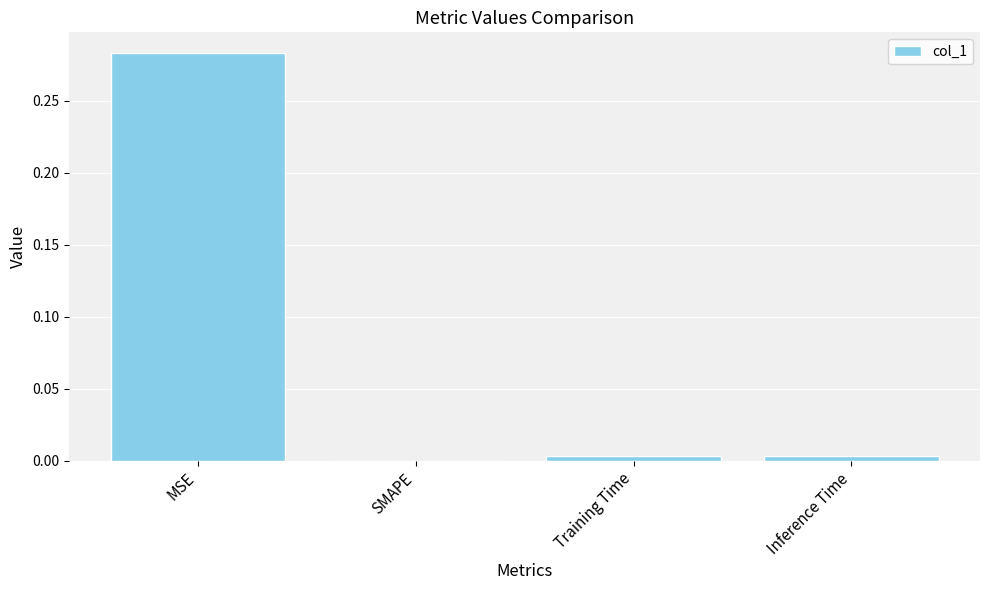

At which category does the chart reach its peak across all series?

MSE